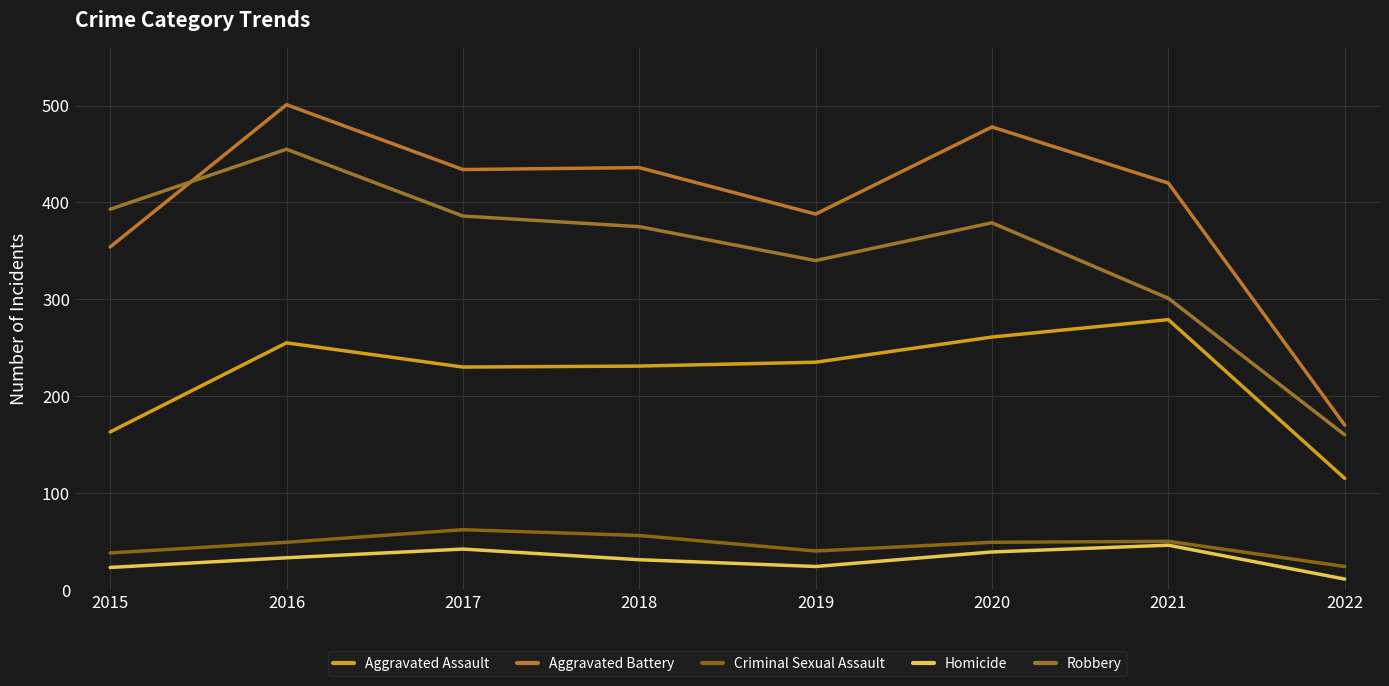

Rank the series by their maximum value, from lowest to highest.

Homicide, Criminal Sexual Assault, Aggravated Assault, Robbery, Aggravated Battery